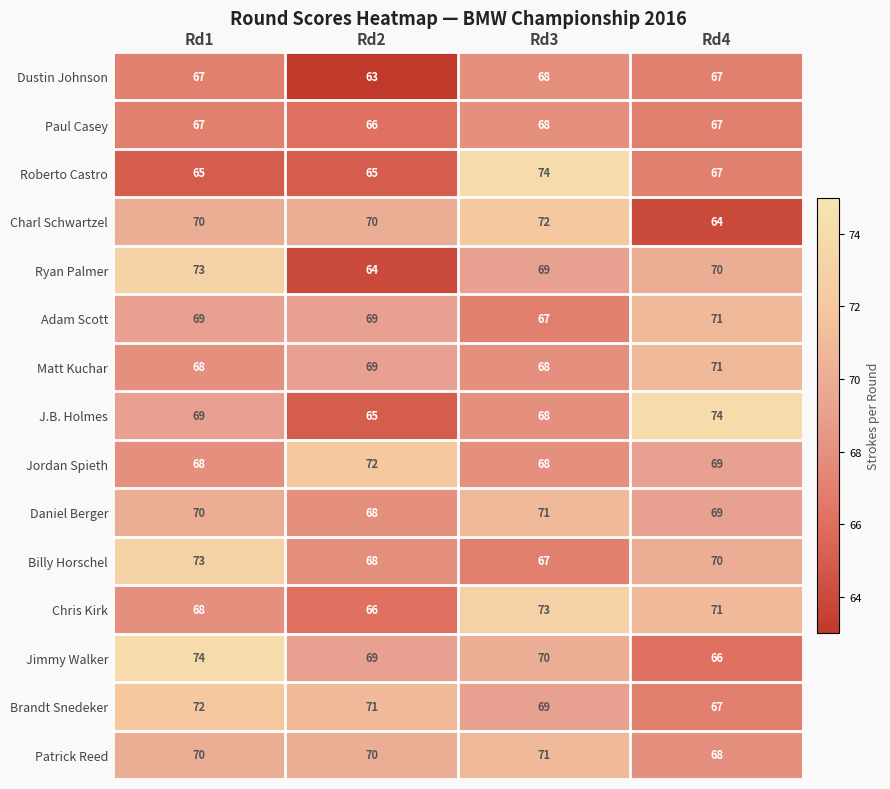

Count the Patrick Reed values in the range 70 to 71.

3